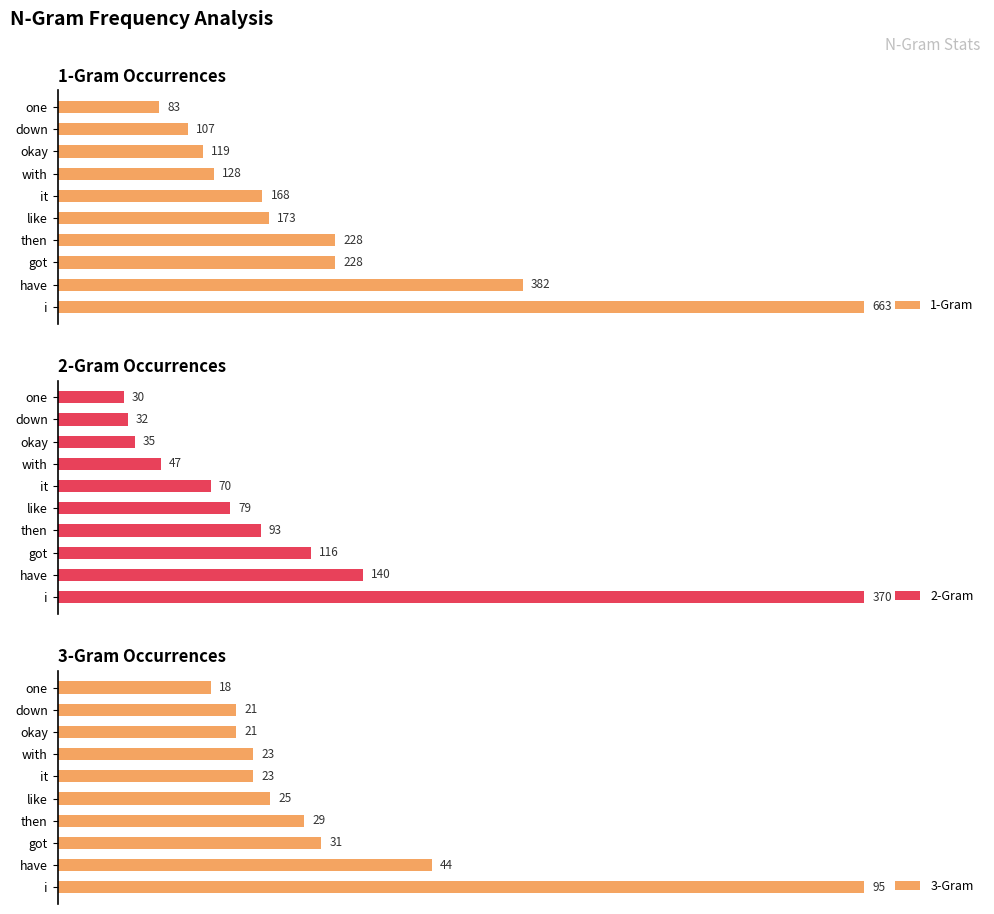

Which series has the largest range (max minus min)?

1-Gram